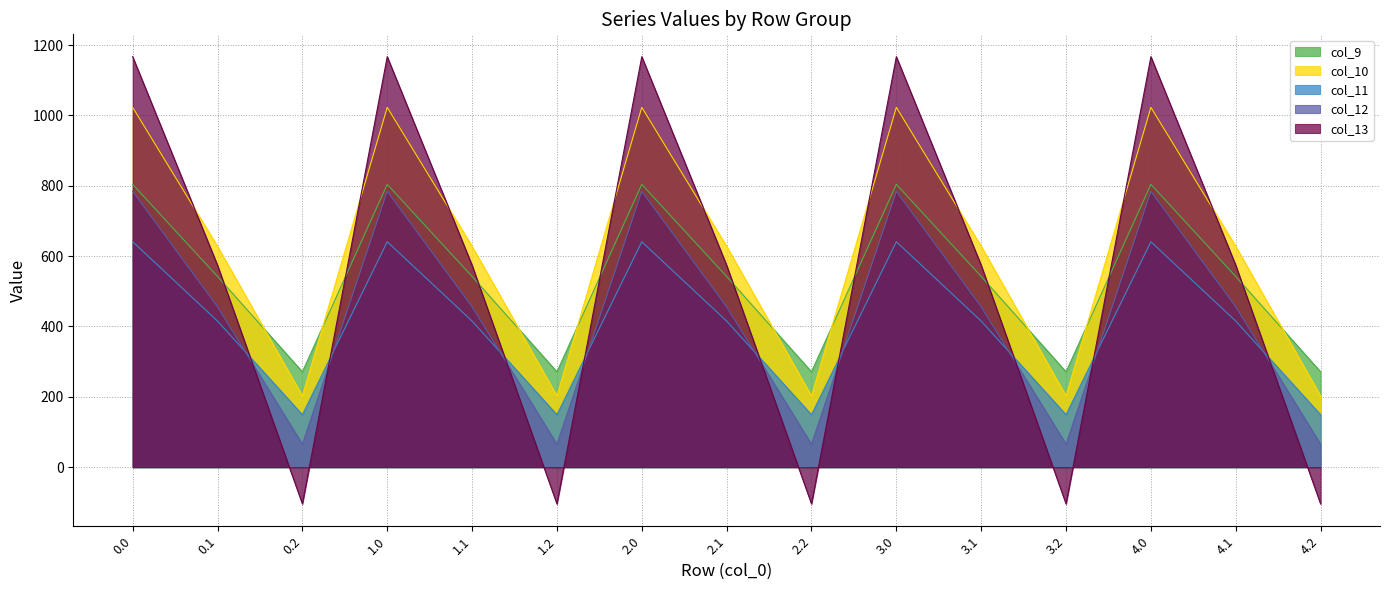

The col_10 series shows 1832.2 at 3.0. True or false?

False